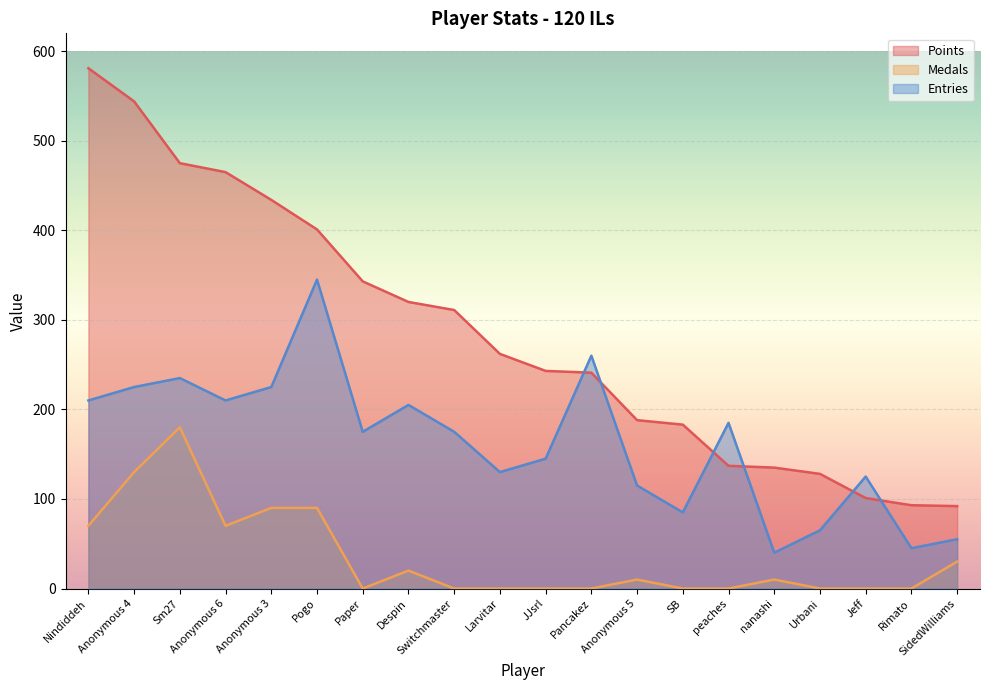

How many lines are shown in the chart?

3